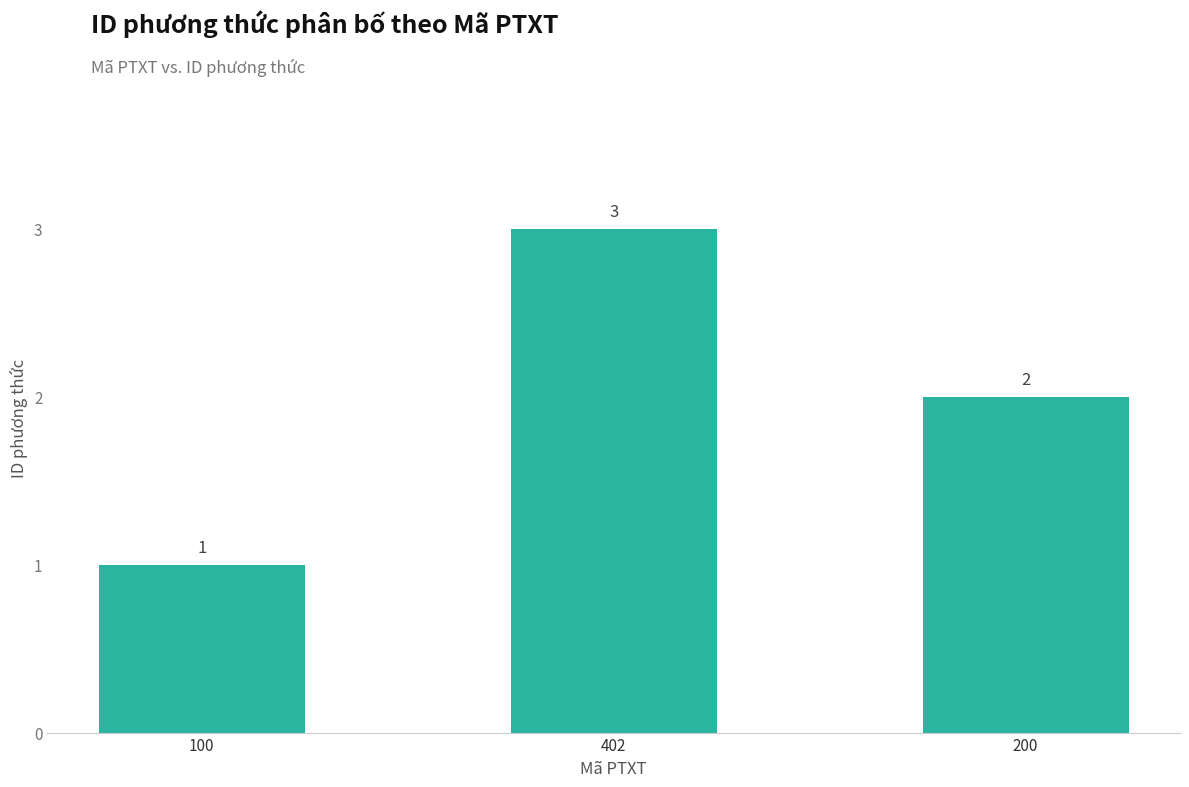

List the labels in order of value, largest first.

402, 200, 100